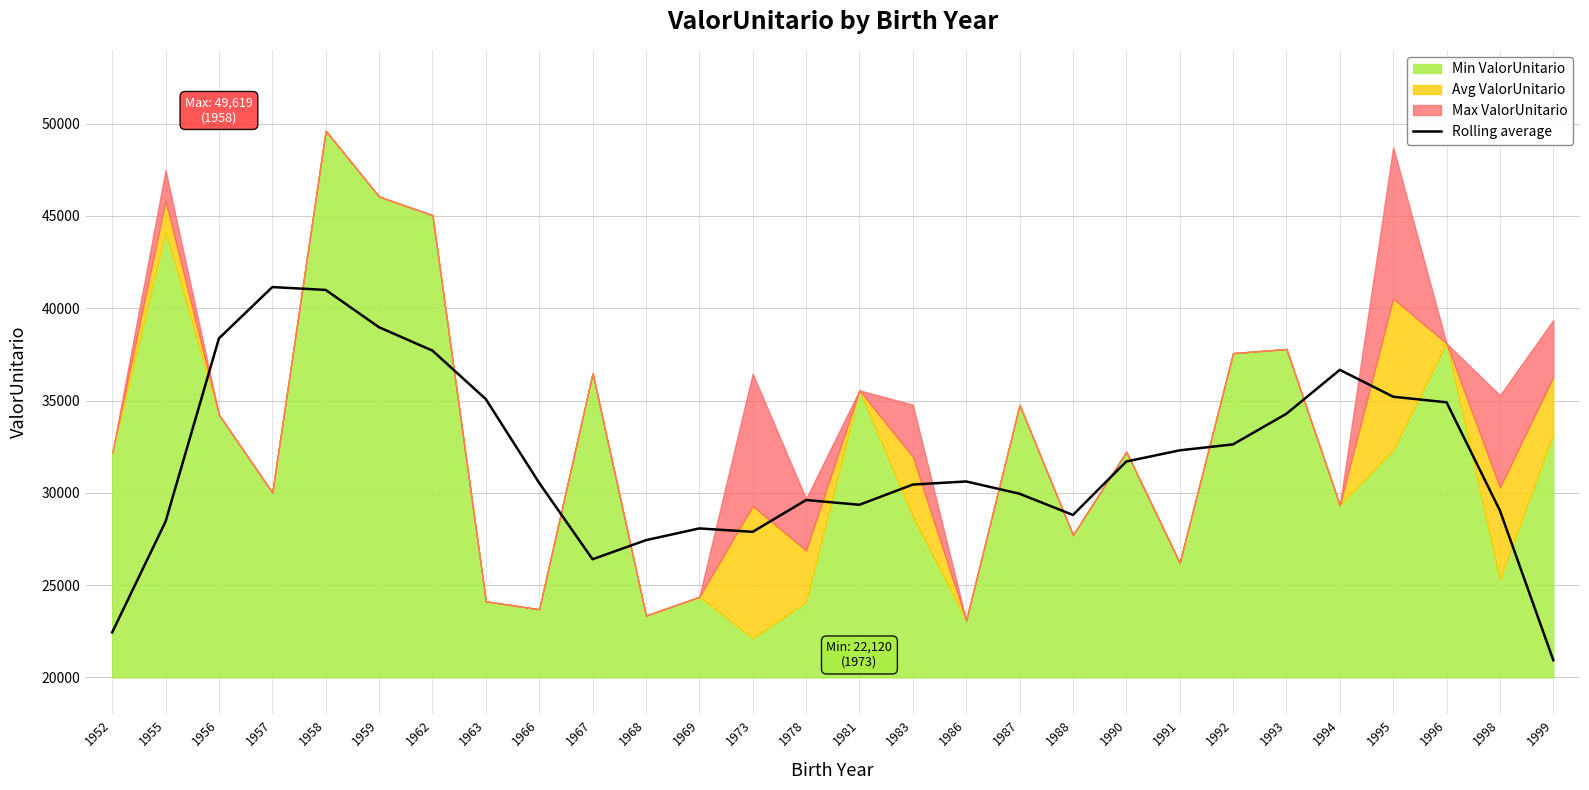

What is the ratio of the value at 1973 to the value at 1978?

0.9